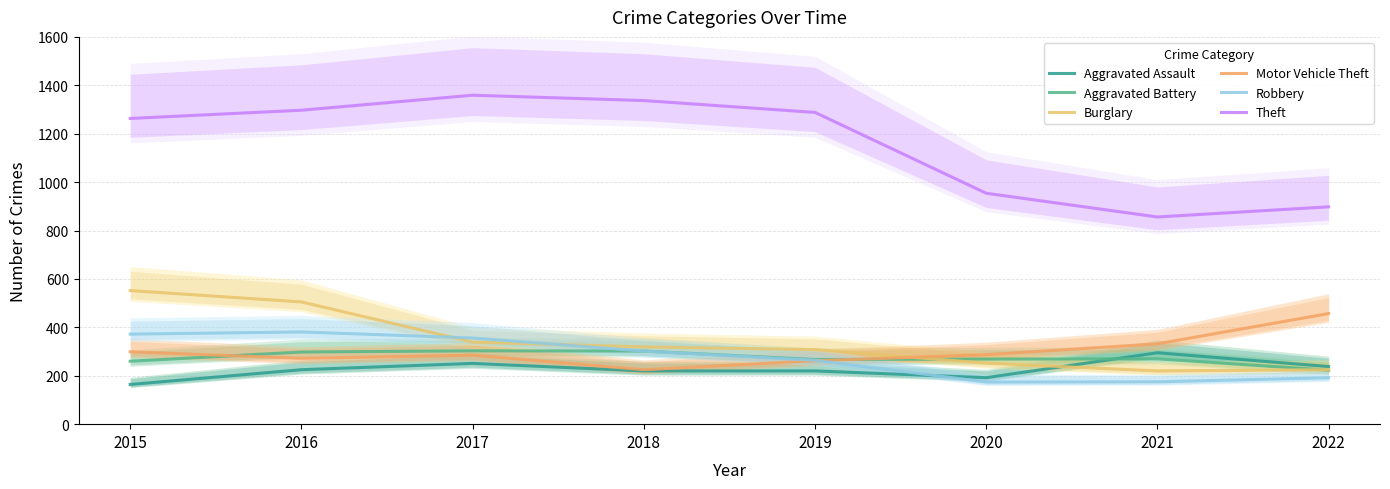

List the labels in order of Aggravated Assault value, largest first.

2021, 2017, 2022, 2016, 2018, 2019, 2020, 2015